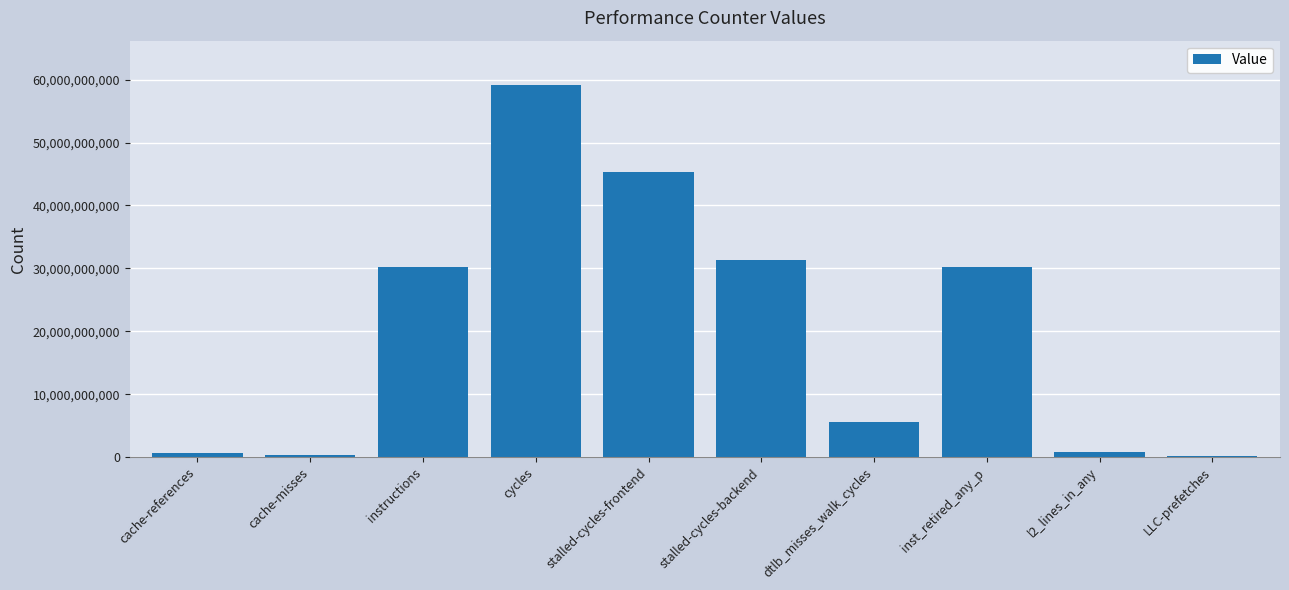

What is the change in value from cache-misses to l2_lines_in_any?

+423785015